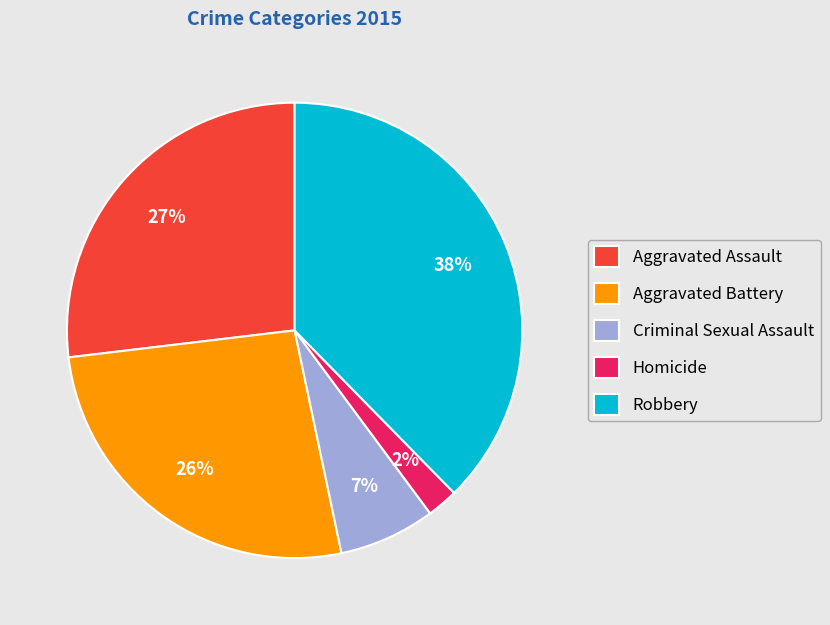

The Robbery slice represents 38% of the pie. True or false?

True